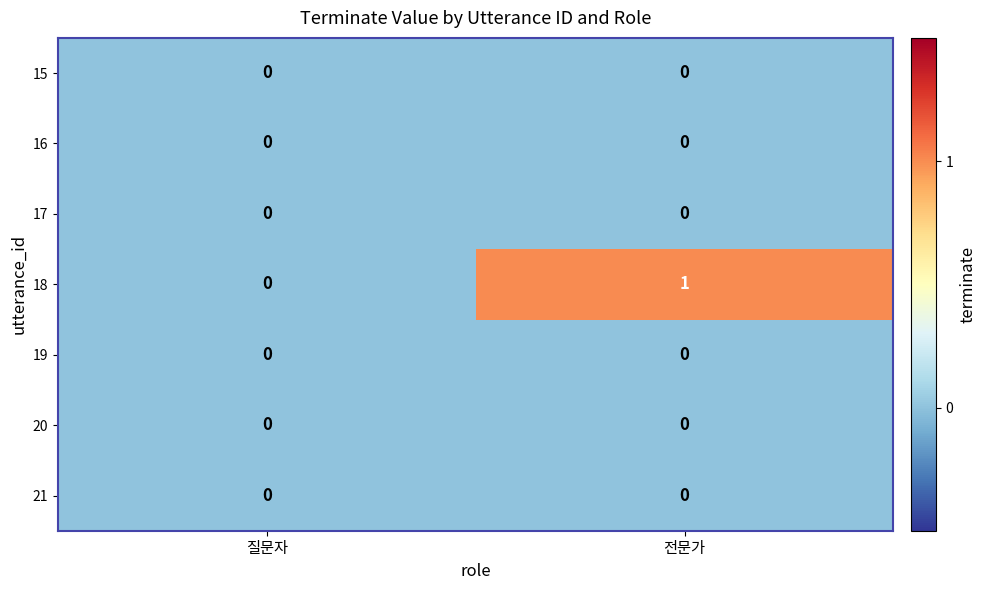

How many categories are shown in the chart?

2